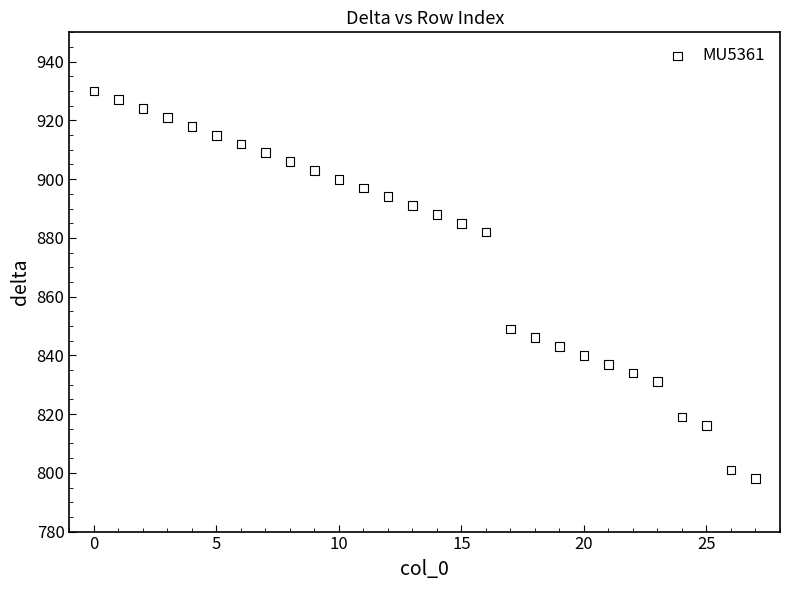

What Y value in the scatter plot is closest to 864?

849